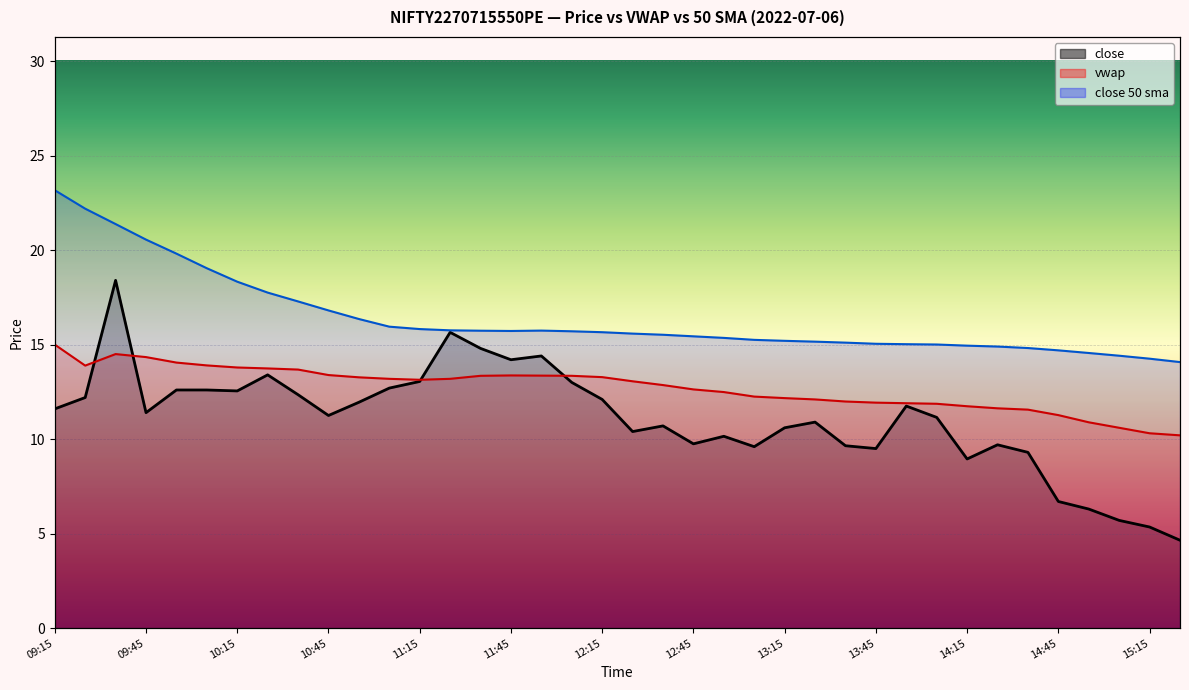

Is the value of vwap at 10:35 greater than the value of close at 09:45?

Yes